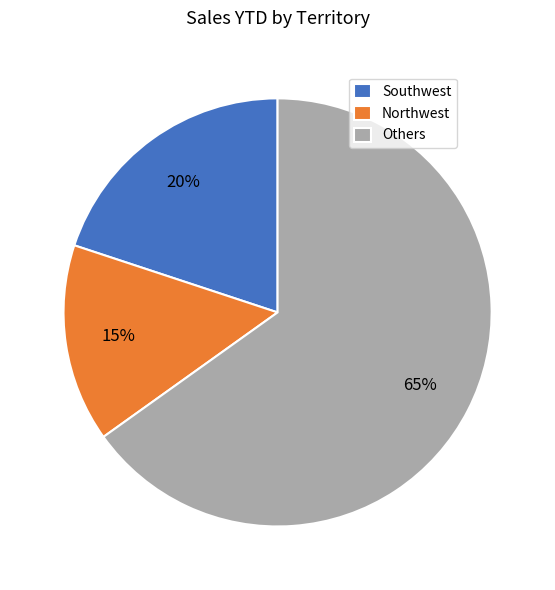

Which slice is the smallest?

Northwest